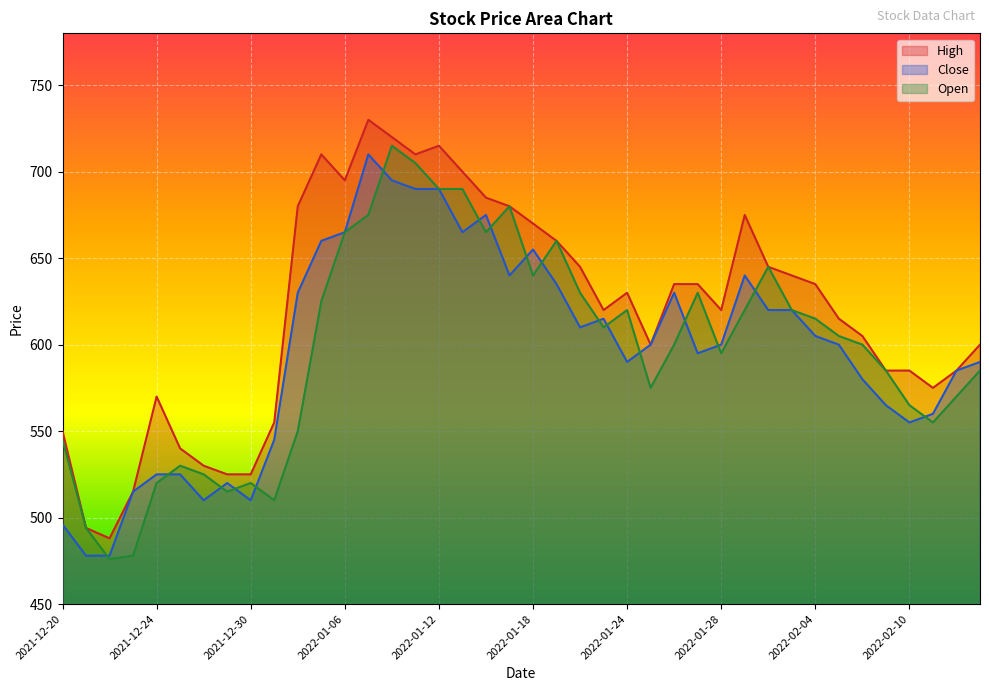

At which label does Close first exceed 600?

2022-01-04